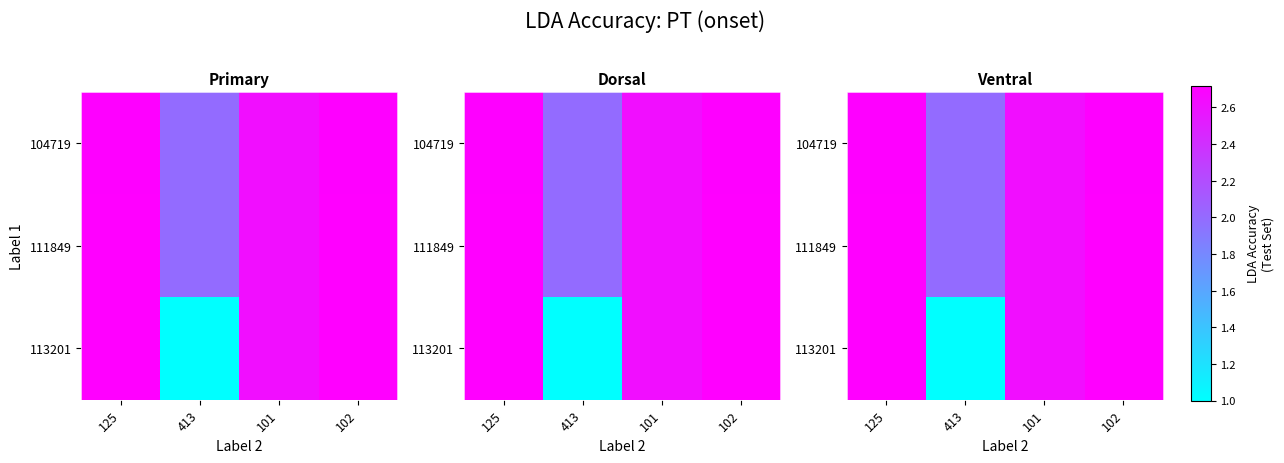

Is the value of 113201 at 102 greater than the value of 104719 at 125?

Yes